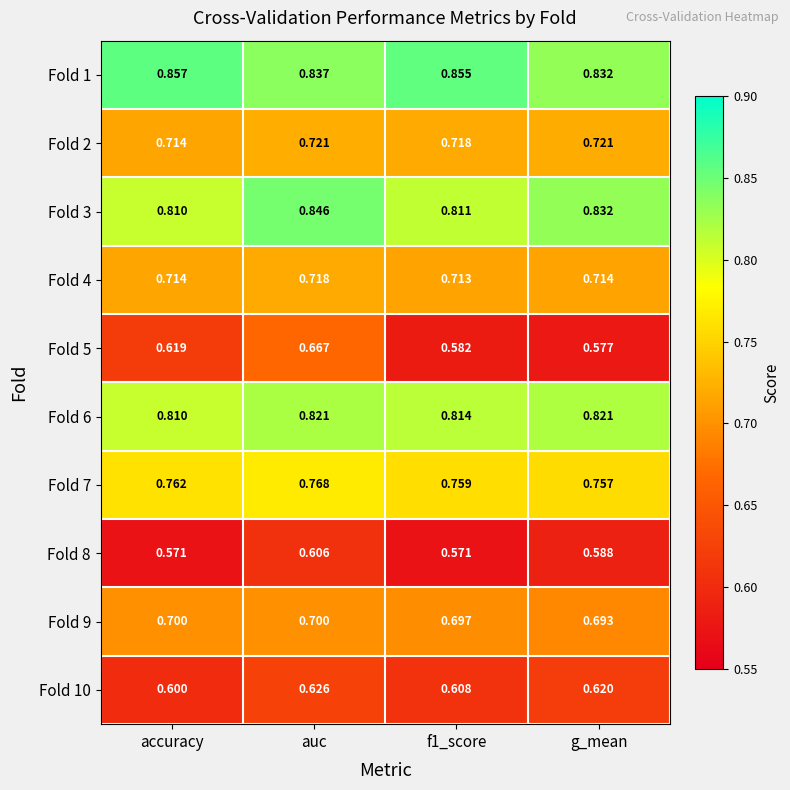

At which label does Fold 7 reach its minimum?

g_mean